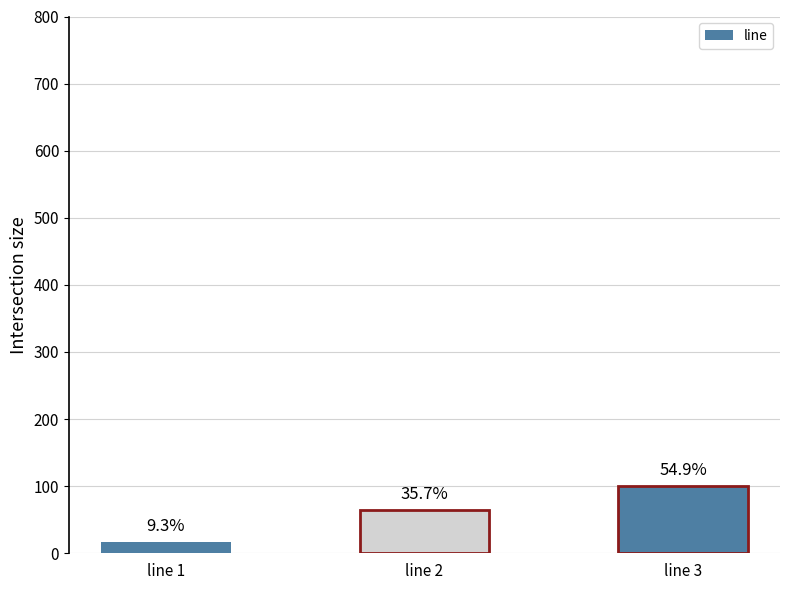

Reading right to left, extract all data points from this chart.

100	65	17